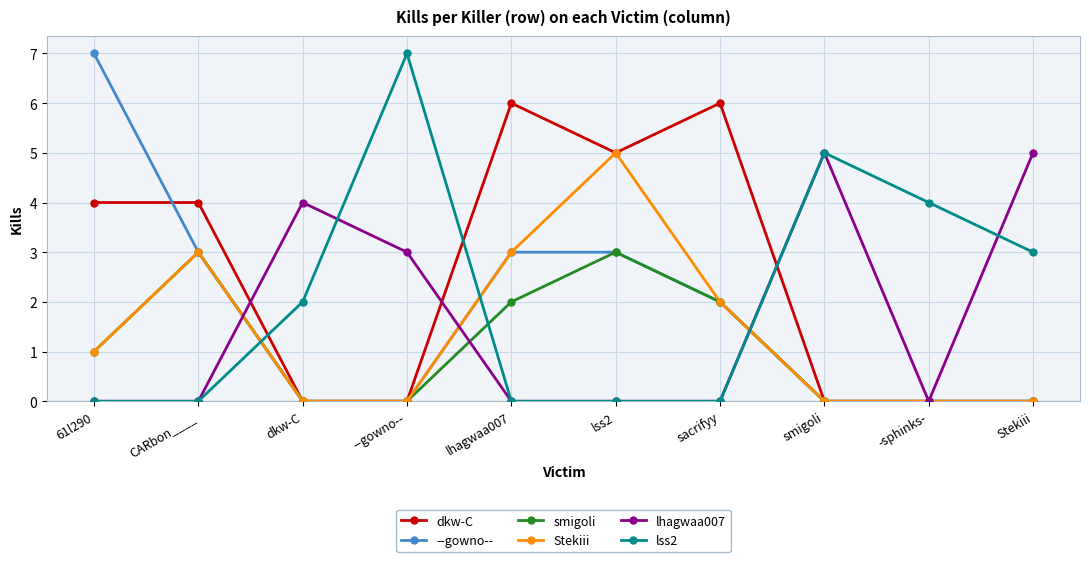

Between dkw-C and lhagwaa007, which series saw the biggest shift?

dkw-C